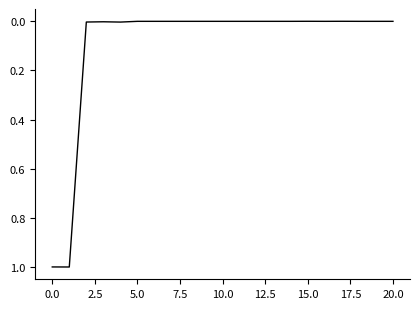

What is the maximum value shown in the chart?

1.0